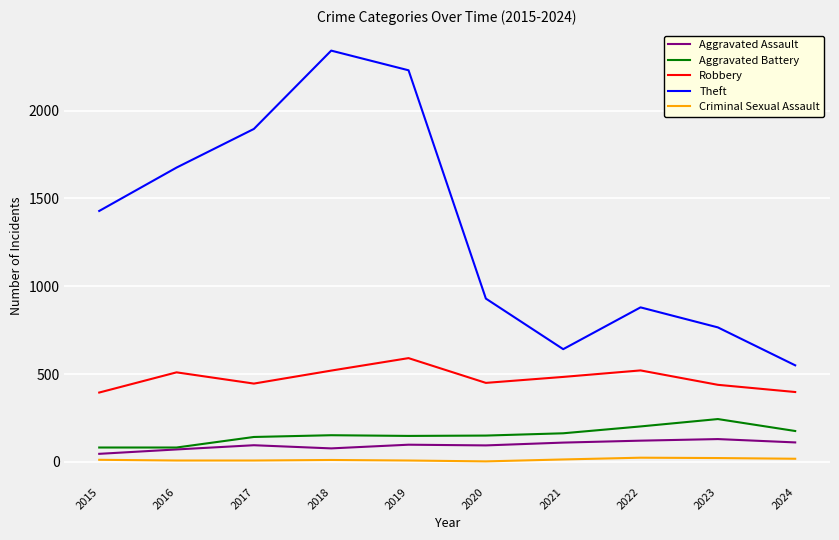

Rank the series by their maximum value, from lowest to highest.

Criminal Sexual Assault, Aggravated Assault, Aggravated Battery, Robbery, Theft